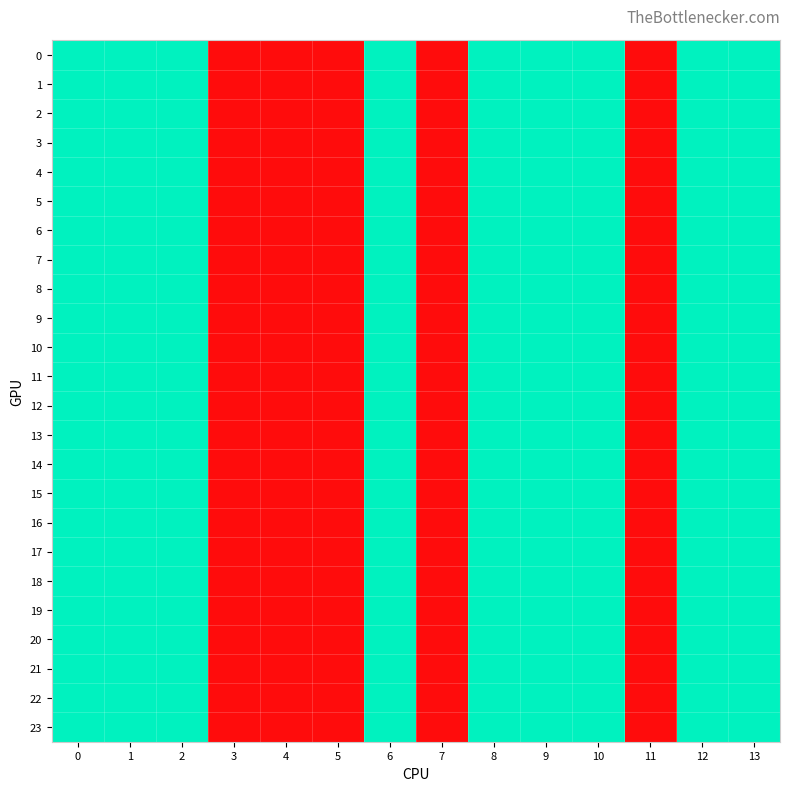

Rank the series at 9 from lowest to highest value.

0, 1, 2, 3, 4, 5, 6, 7, 8, 9, 10, 11, 12, 13, 14, 15, 16, 17, 18, 19, 20, 21, 22, 23